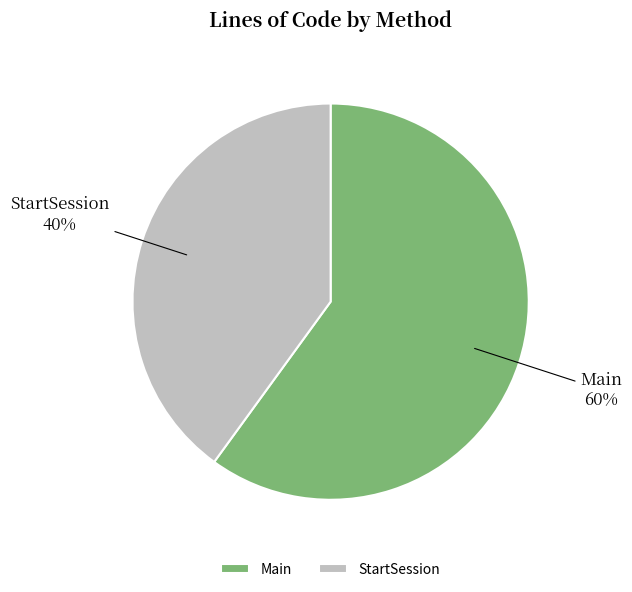

Rank the categories by value from highest to lowest.

Main, StartSession